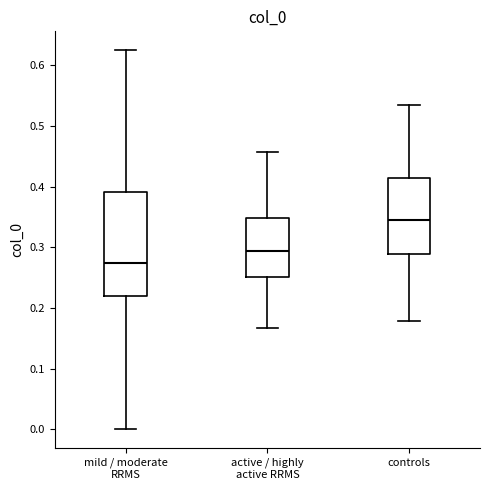

Where is the upper edge of the box for controls on the y-axis? The values are not printed on the chart, so give them approximately, as read against the axis.

0.41